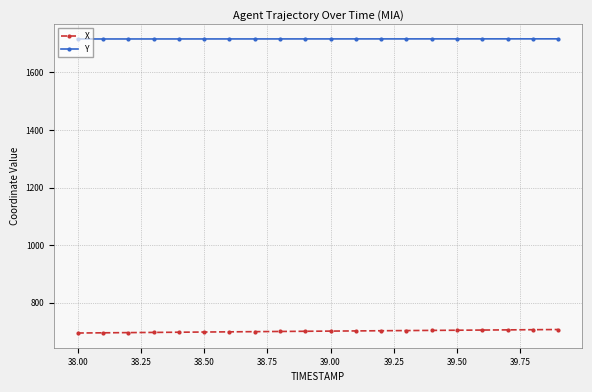

What is the smallest value displayed?

694.5